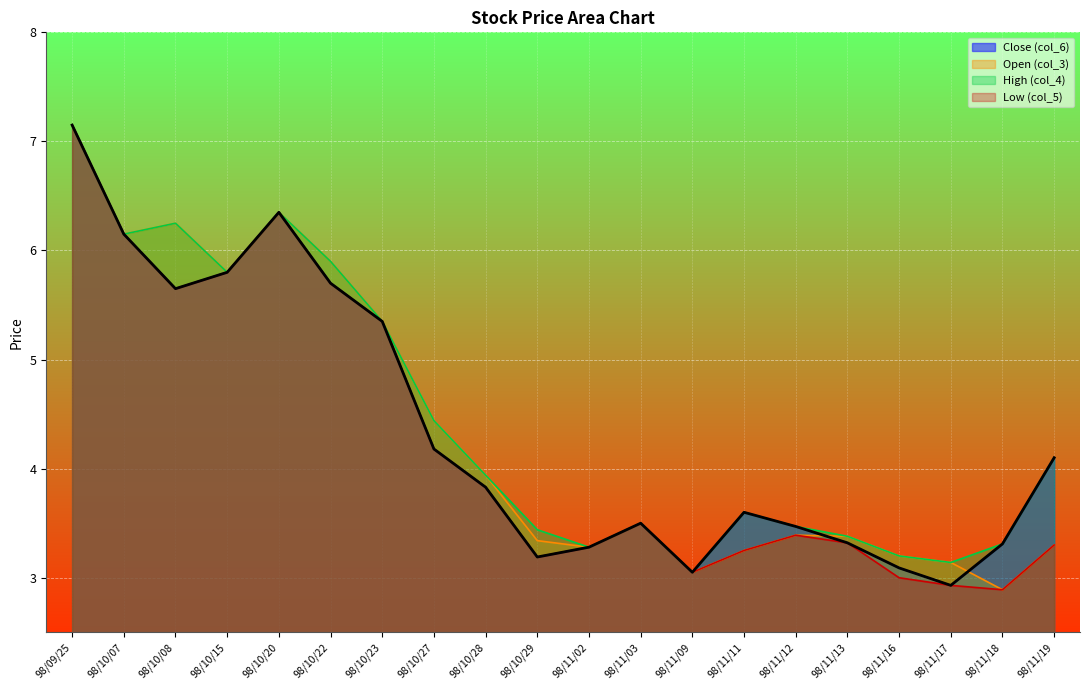

What is the average value of the Close (col_6) series?

4.3